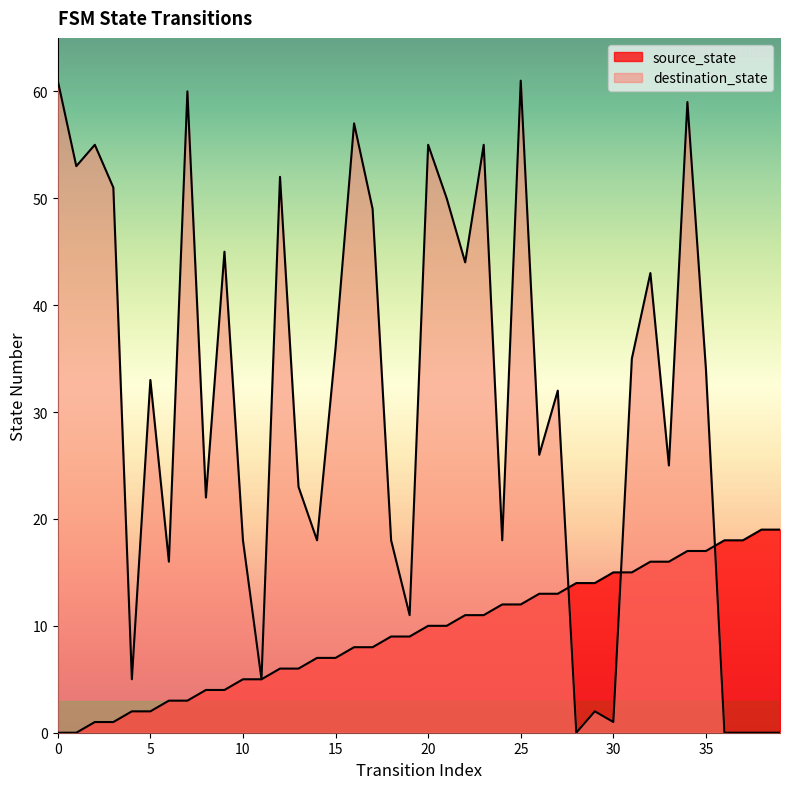

True or false: destination_state has a value of -40 at 28.

False